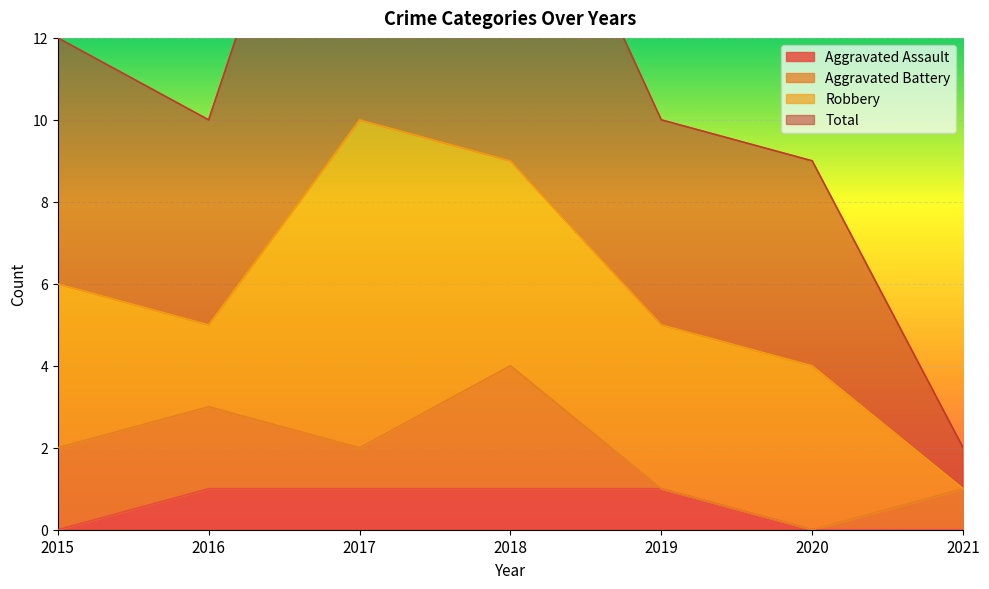

True or false: Total and Aggravated Assault intersect in this chart.

False